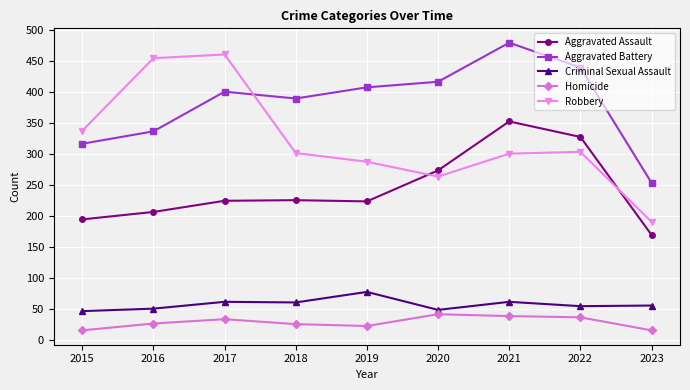

Which series has the largest total across all categories?

Aggravated Battery